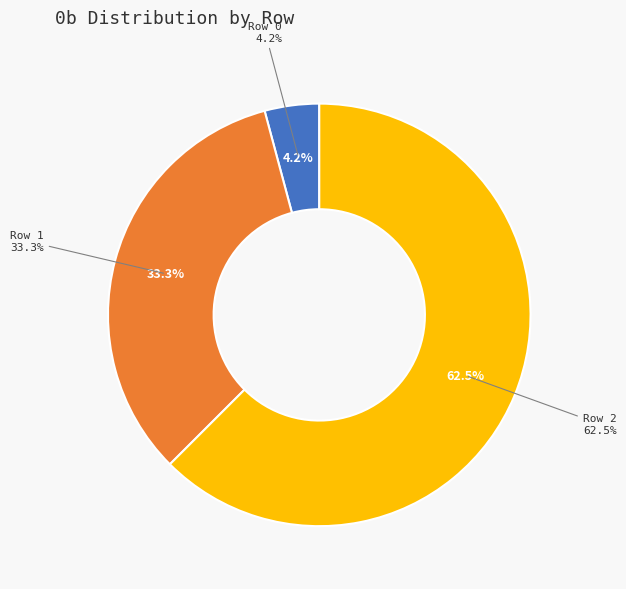

Which category has the biggest portion of the pie?

Row 2